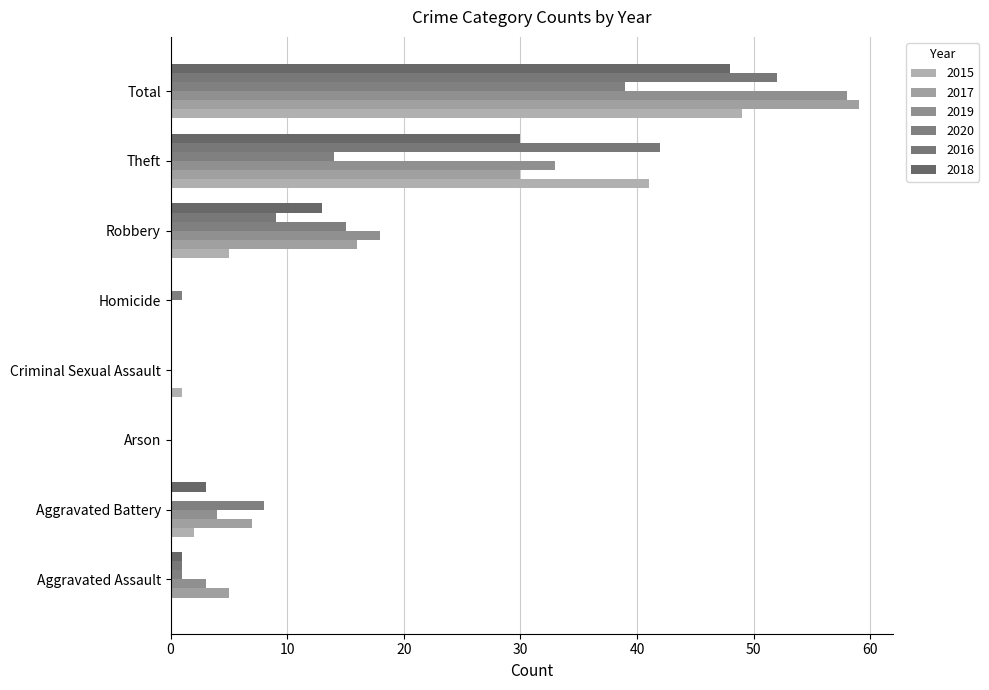

What are all the series names shown in the legend?

2015, 2017, 2019, 2020, 2016, 2018